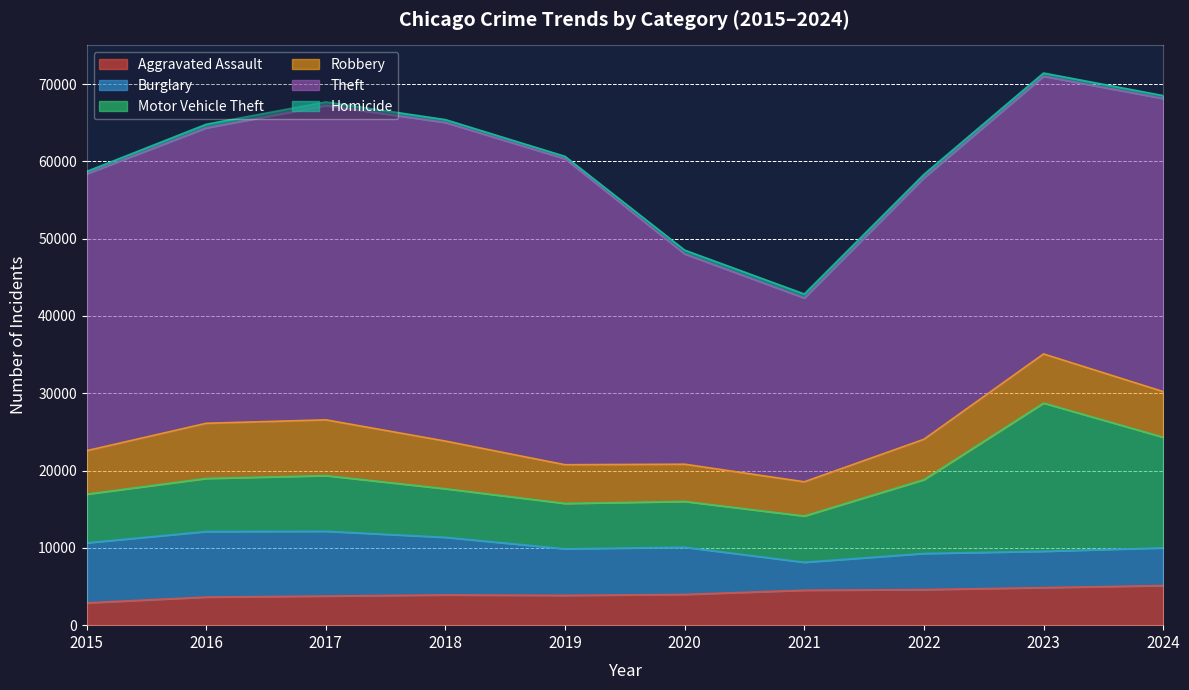

True or false: Homicide and Robbery intersect in this chart.

False